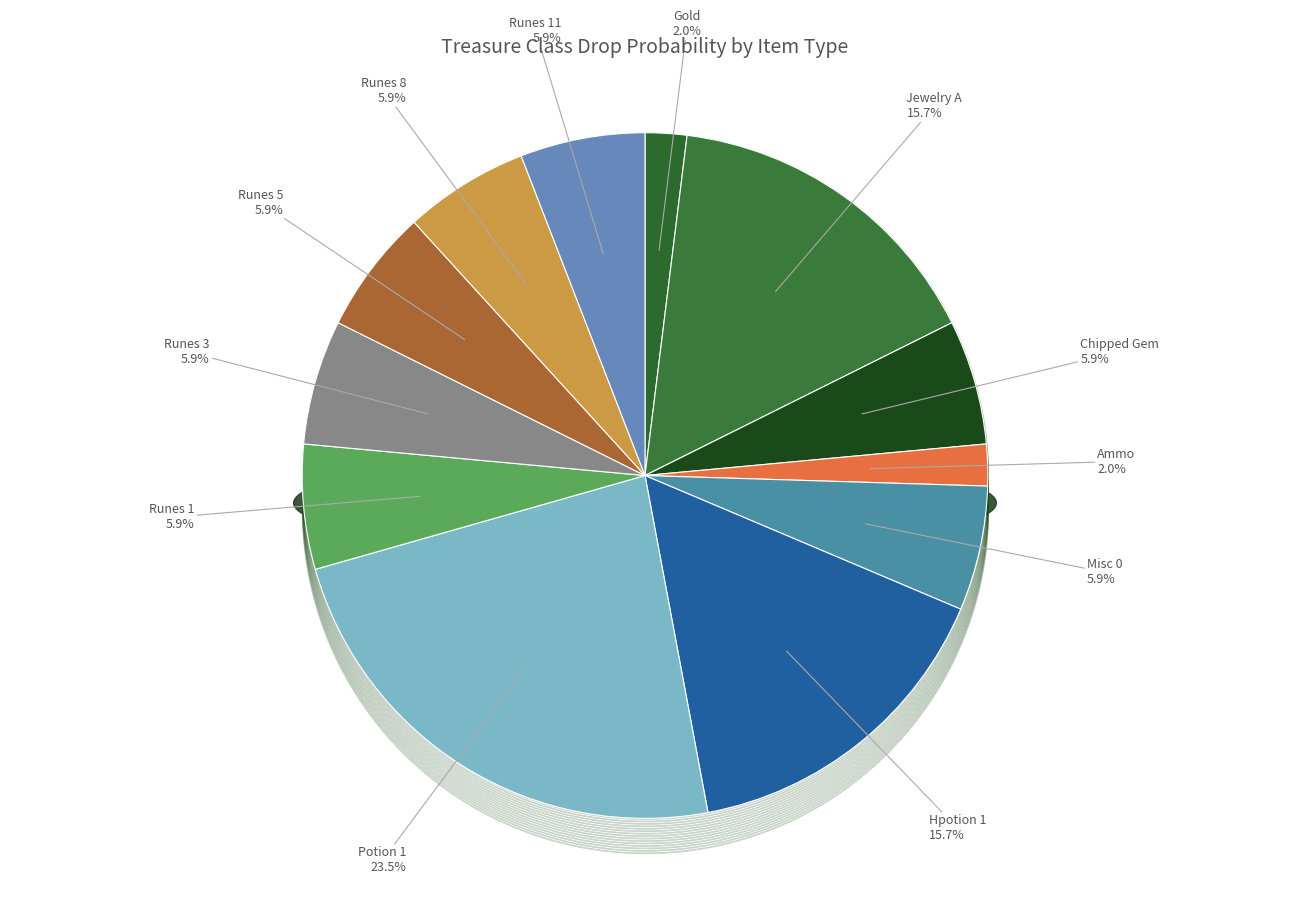

To the nearest percent, what percentage of the pie is Misc 0?

6%